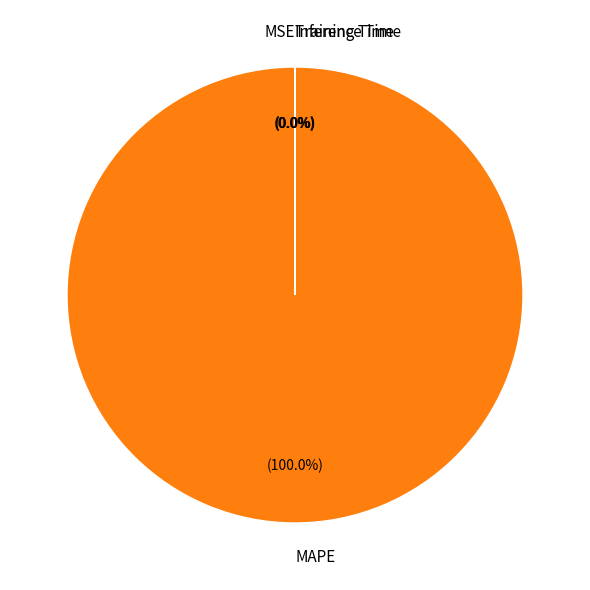

Does MAPE represent more than half of the total?

Yes